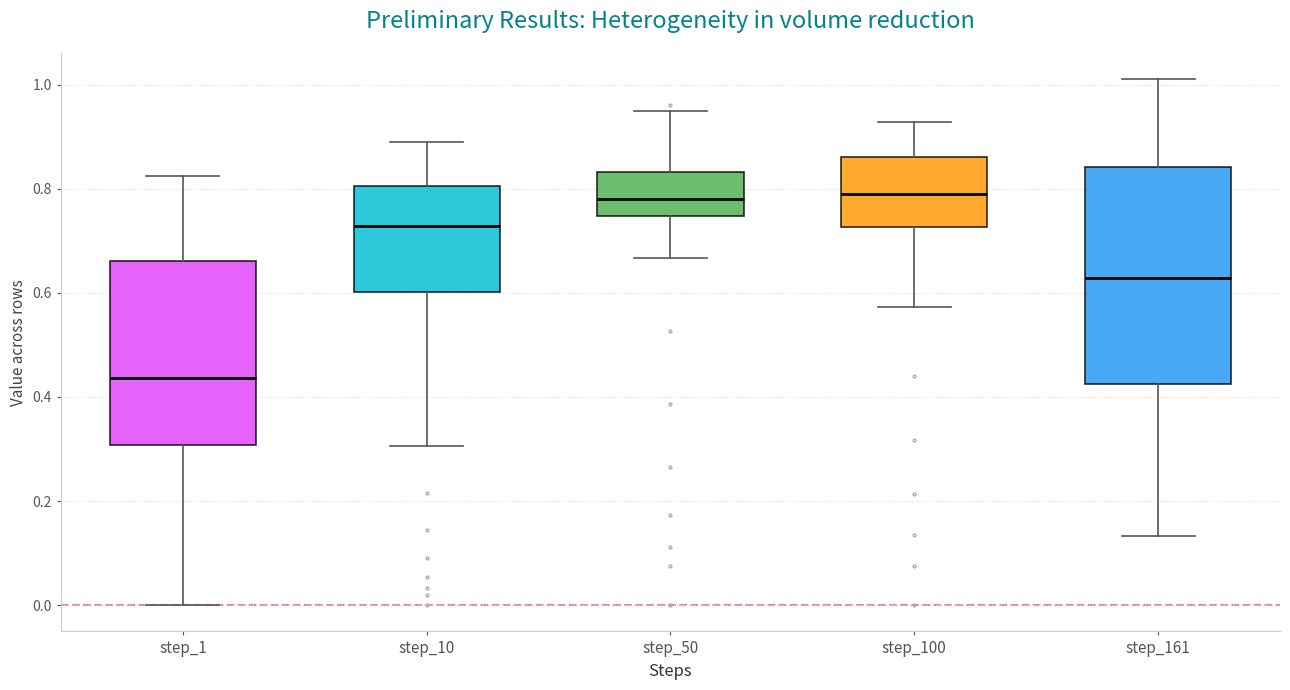

Reading left to right, read every box against the y-axis: the position of its median line, the range the box covers, and the ends of its whiskers. The values are not printed on the chart, so give them approximately, as read against the axis.

step_1: median 0.44, box 0.30 to 0.66, whiskers 0.00 to 0.82
step_10: median 0.72, box 0.60 to 0.80, whiskers 0.30 to 0.88
step_50: median 0.78, box 0.74 to 0.84, whiskers 0.66 to 0.94
step_100: median 0.80, box 0.72 to 0.86, whiskers 0.58 to 0.92
step_161: median 0.62, box 0.42 to 0.84, whiskers 0.14 to 1.02